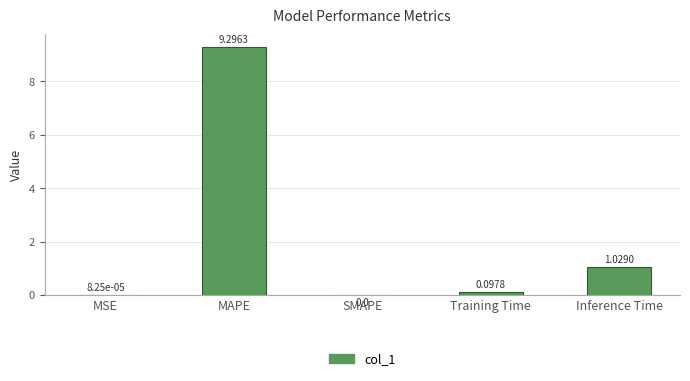

Between Training Time and MSE, which is larger?

Training Time